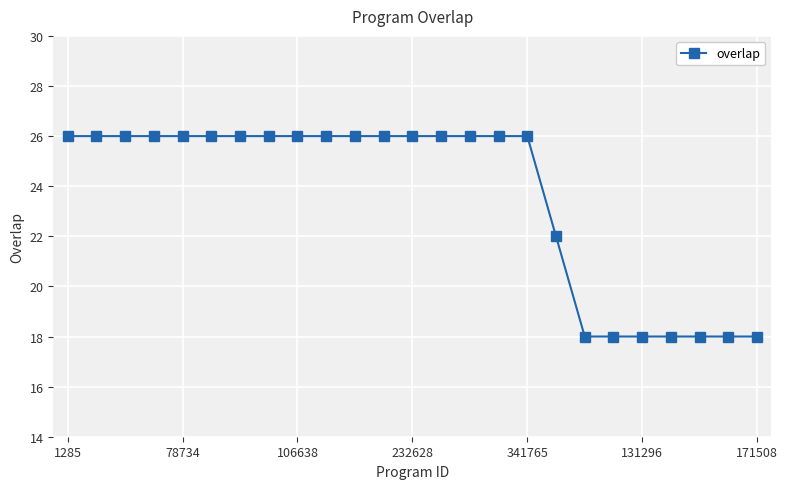

What is the smallest value displayed?

18